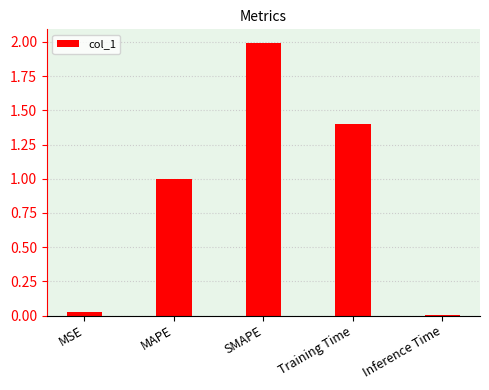

Which label corresponds to the largest value in the chart?

SMAPE